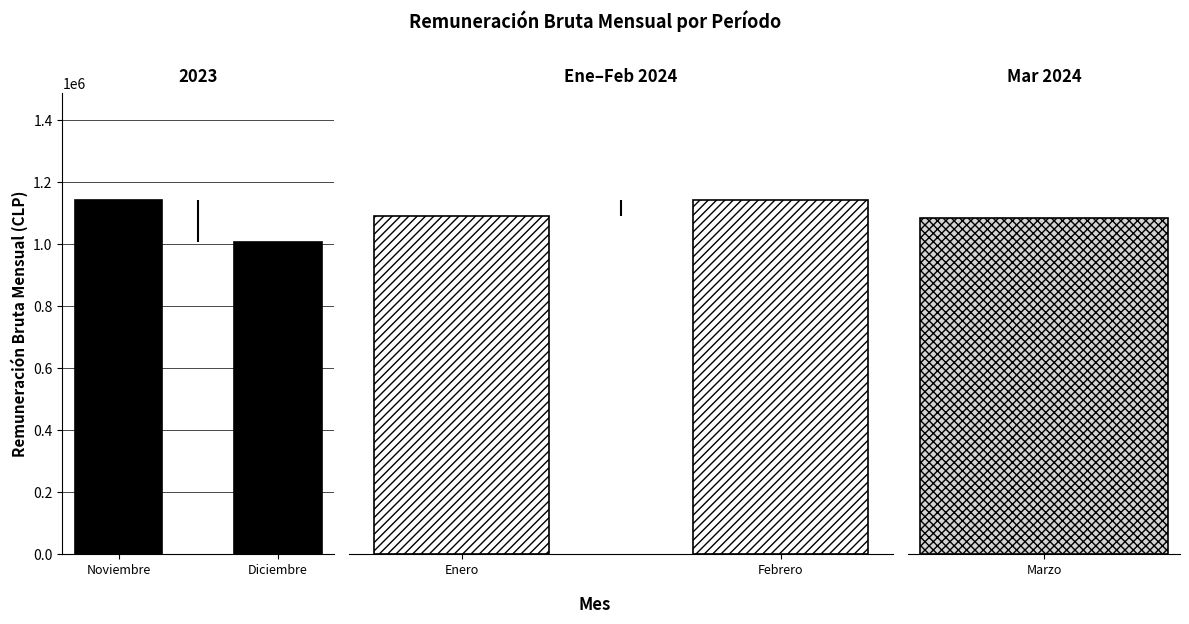

Count the values in the range 1091711 to 1141711.

2